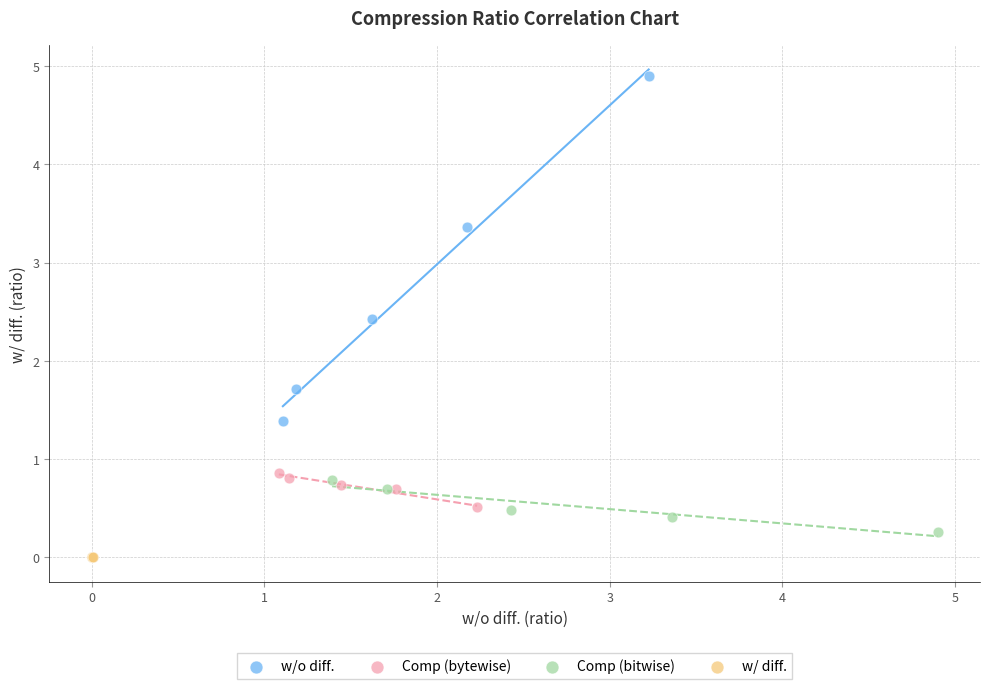

Which series has the widest spread of Y values?

w/o diff.